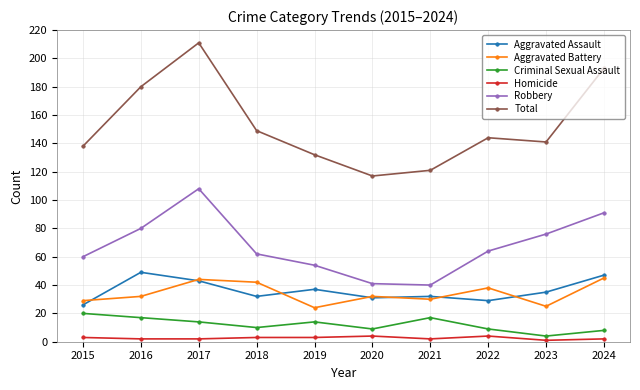

How many interior local valleys does the Total series have?

2